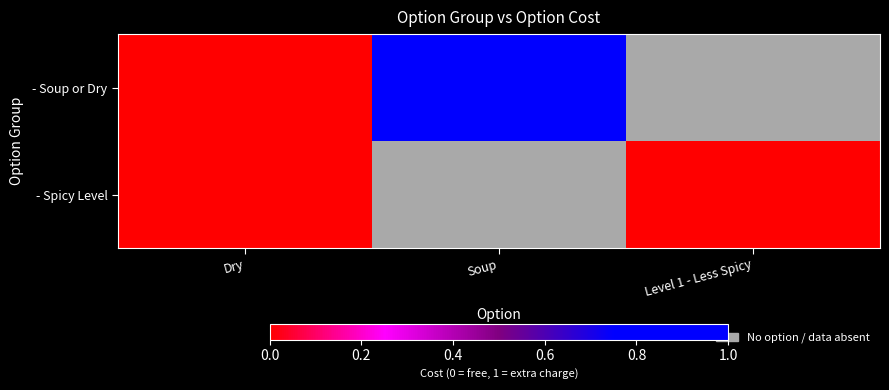

At how many categories does at least one series exceed 0?

1